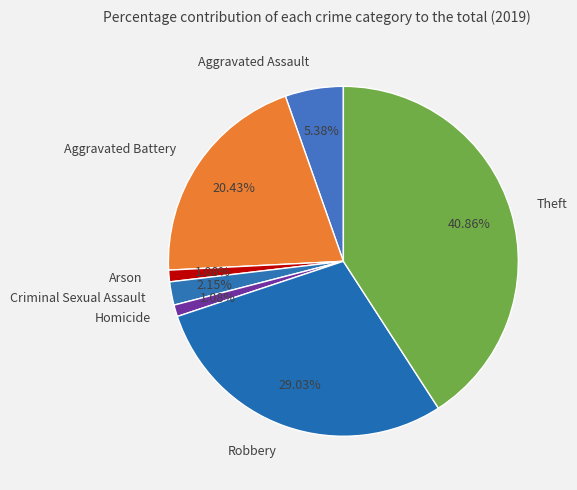

How many slices are in this pie chart?

7